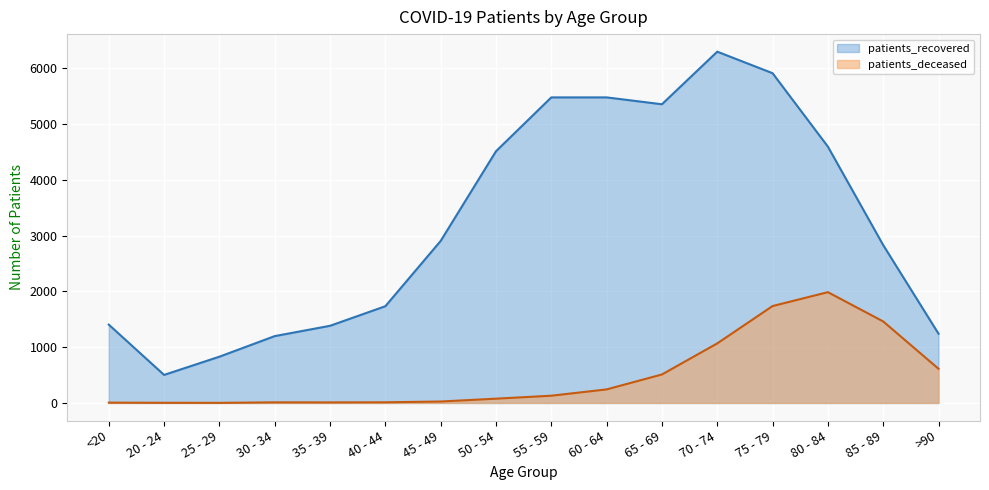

How many lines are shown in the chart?

2